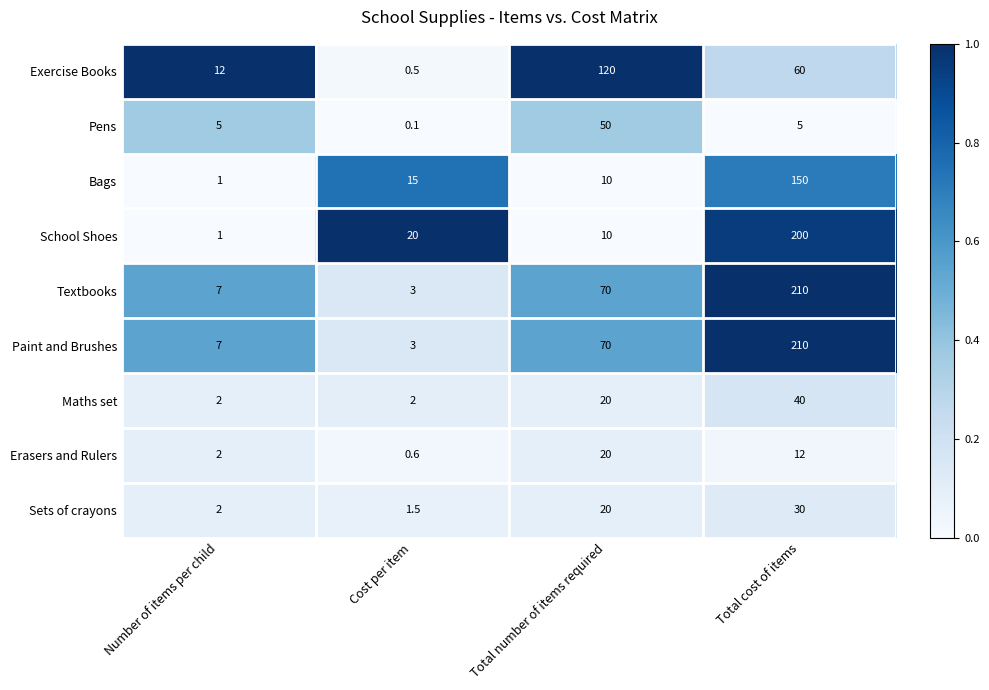

At how many categories does at least one series exceed 0?

4